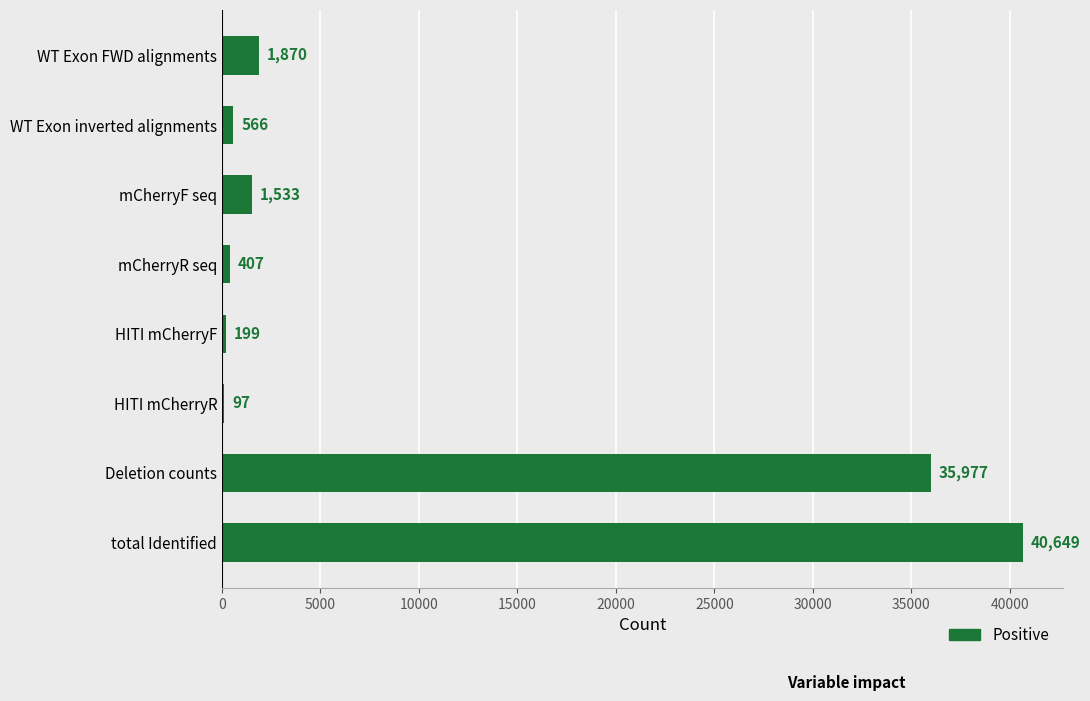

The value at HITI mCherryF is 199. True or false?

True